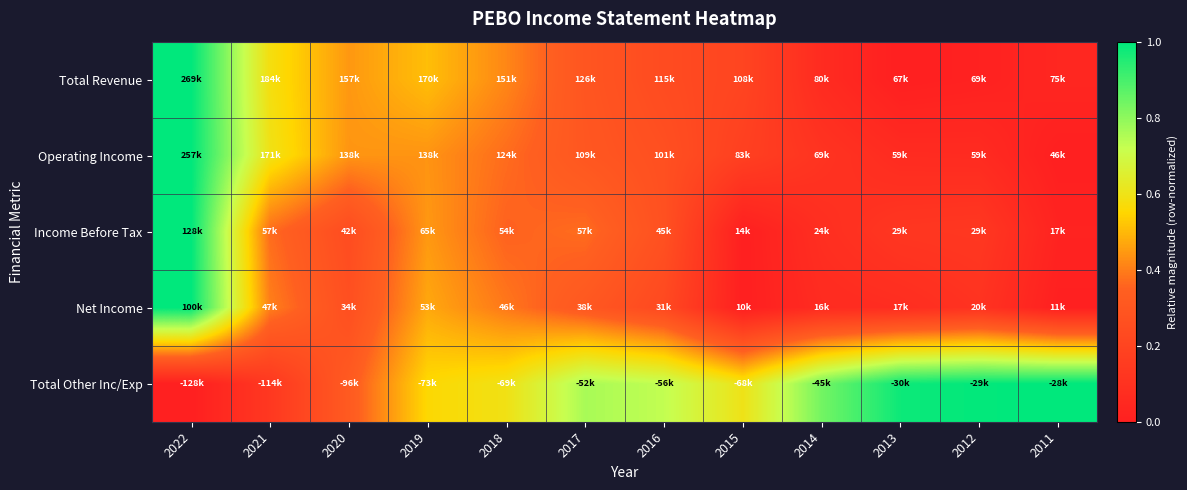

At which category does the chart reach its peak across all series?

2022